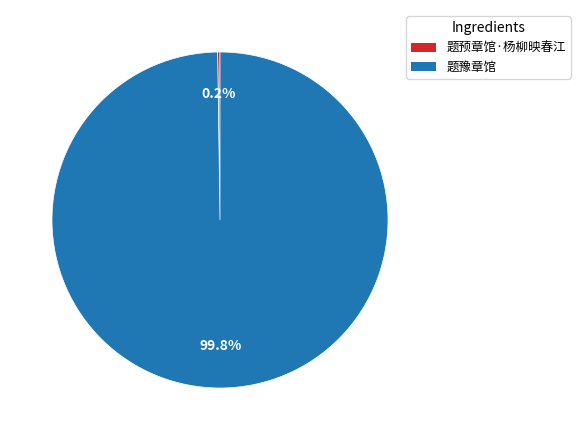

To the nearest percent, what is the average slice percentage?

50%